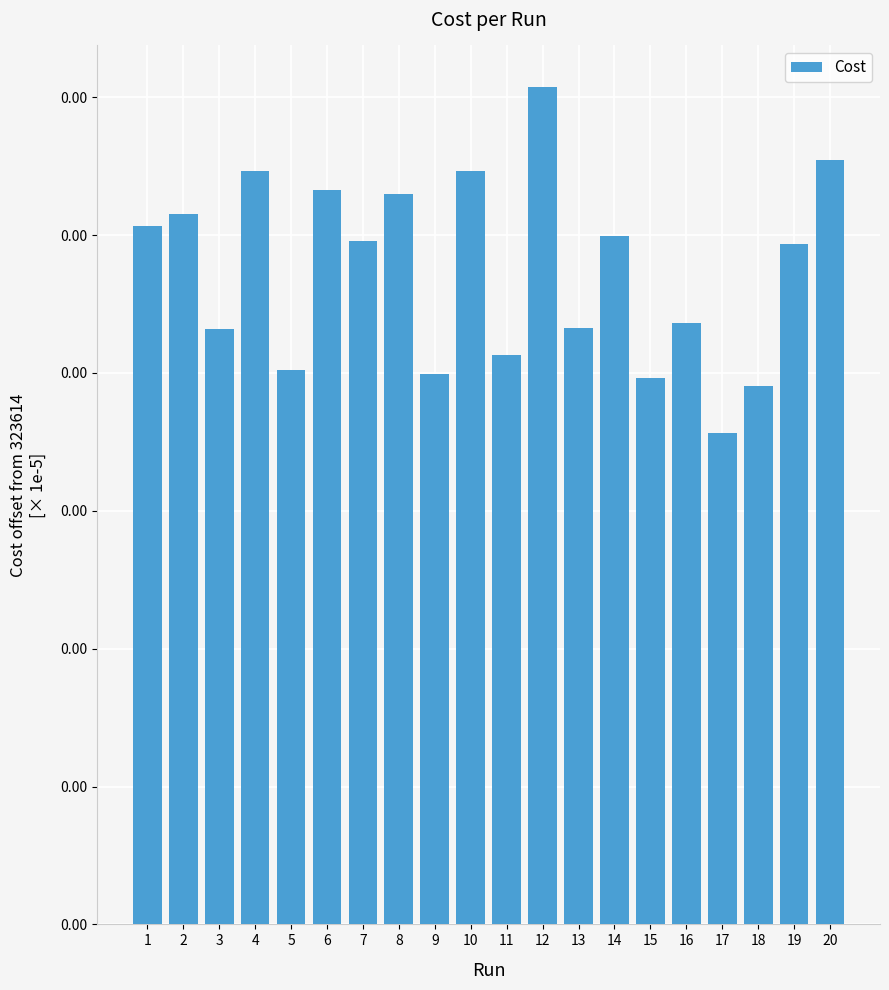

At which category does the chart reach its peak across all series?

12